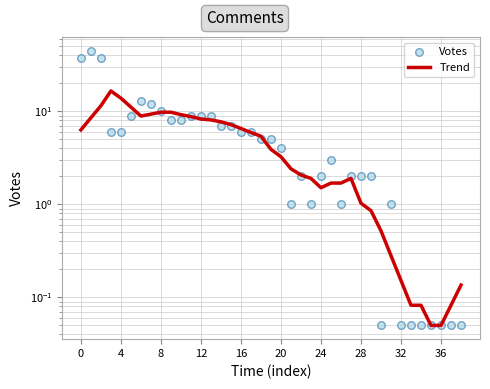

Which series contains the lowest Y value?

Trend